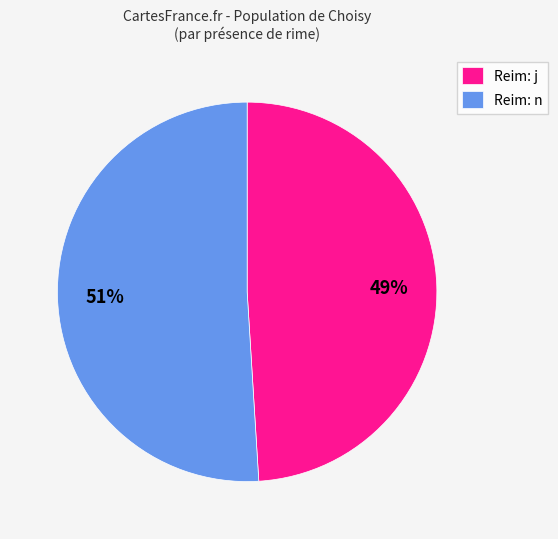

Rank the categories by value from lowest to highest.

Reim: j, Reim: n